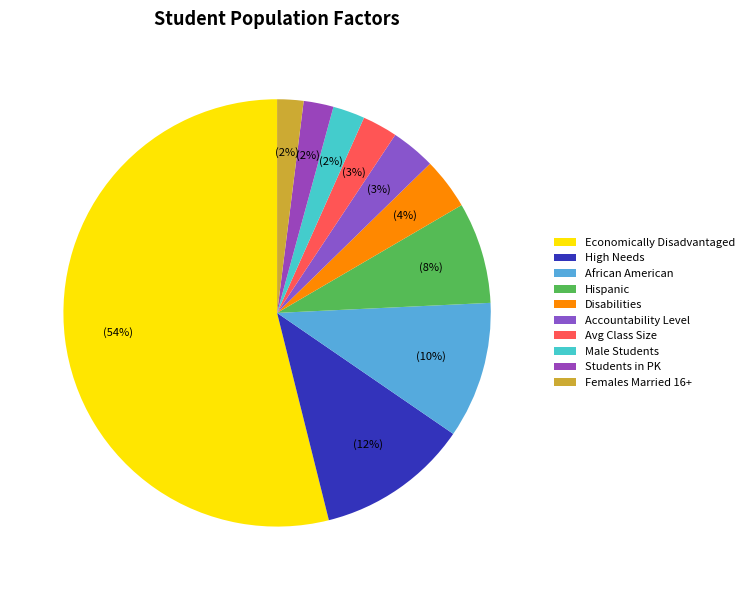

Is there a majority slice in this chart?

Yes